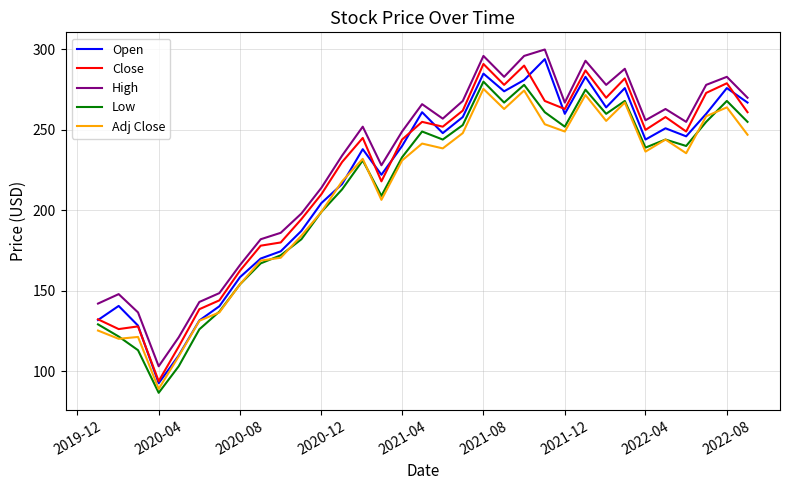

What is the greatest value displayed?

300.0